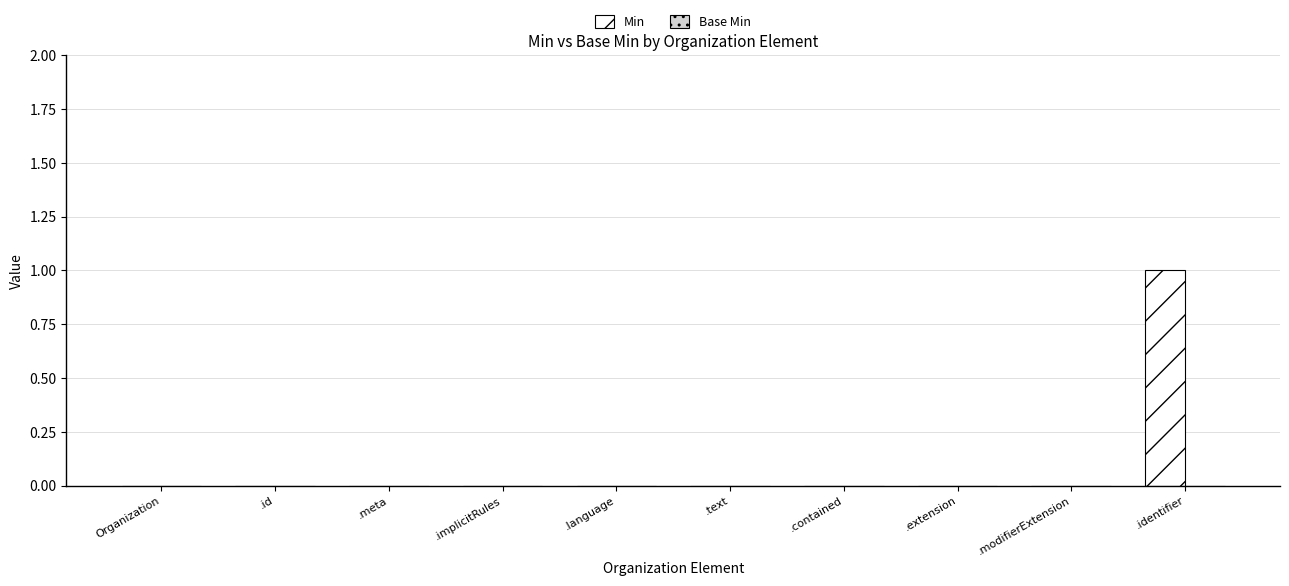

The chart shows a value of 1 at .modifierExtension. True or false?

False